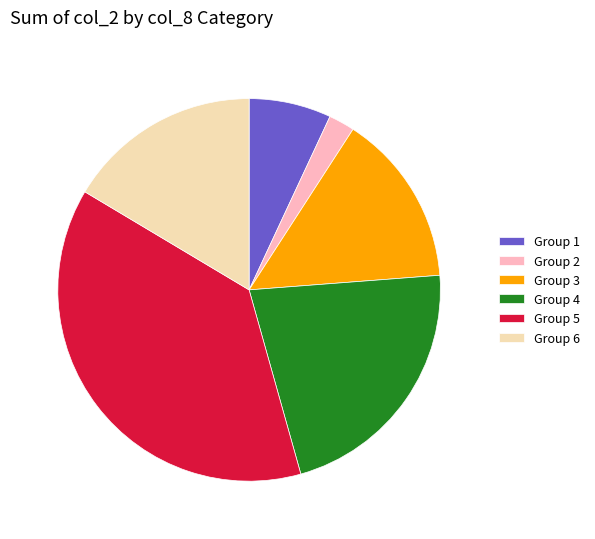

What is the ratio of the value at Group 4 to the value at Group 5?

0.6